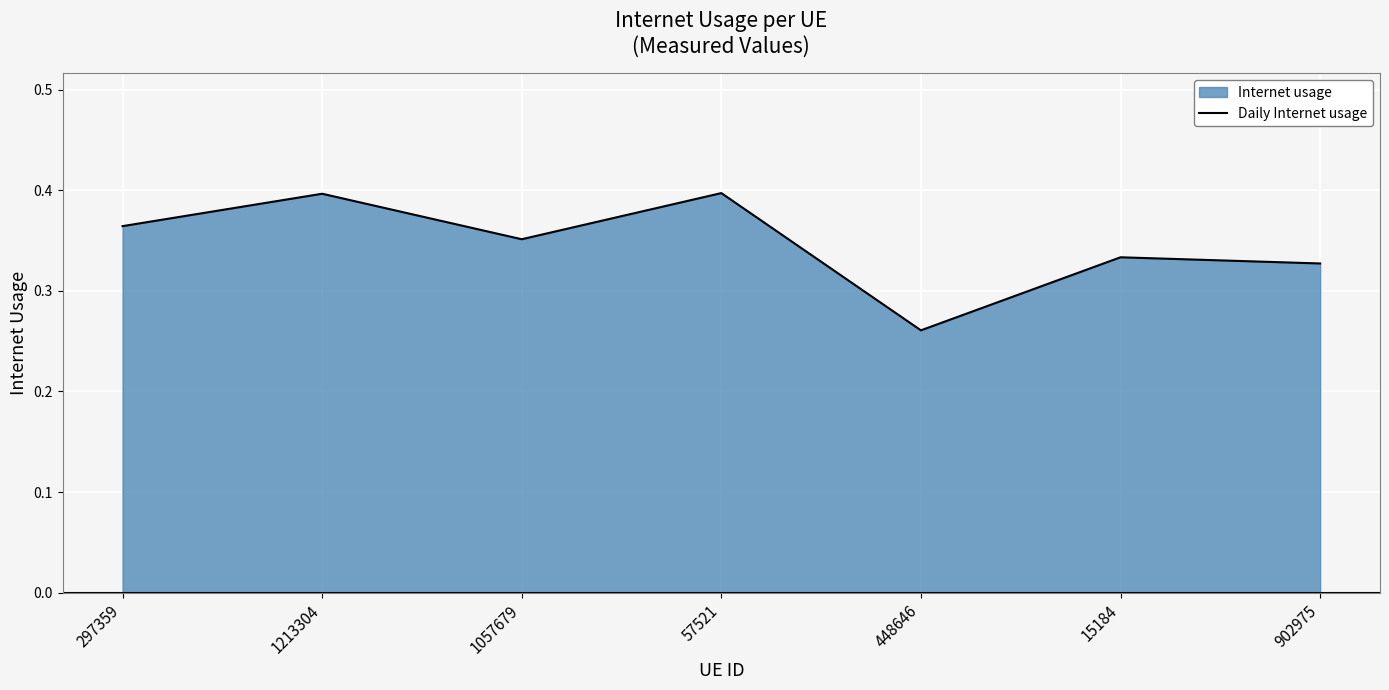

List the labels in order of value, smallest first.

448646, 902975, 15184, 1057679, 297359, 1213304, 57521